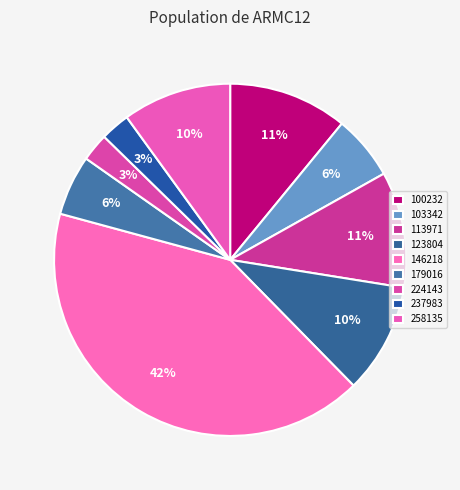

To the nearest percent, what percentage of the pie is 237983?

3%